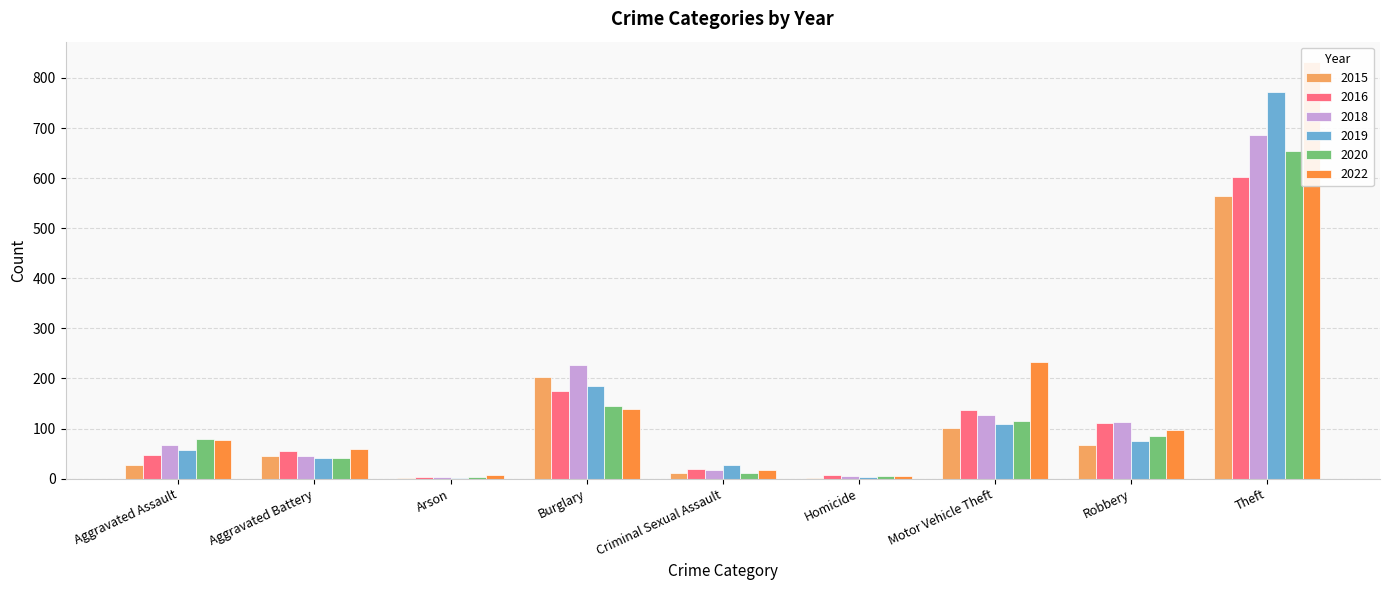

How many values in the 2020 series are below 79?

4